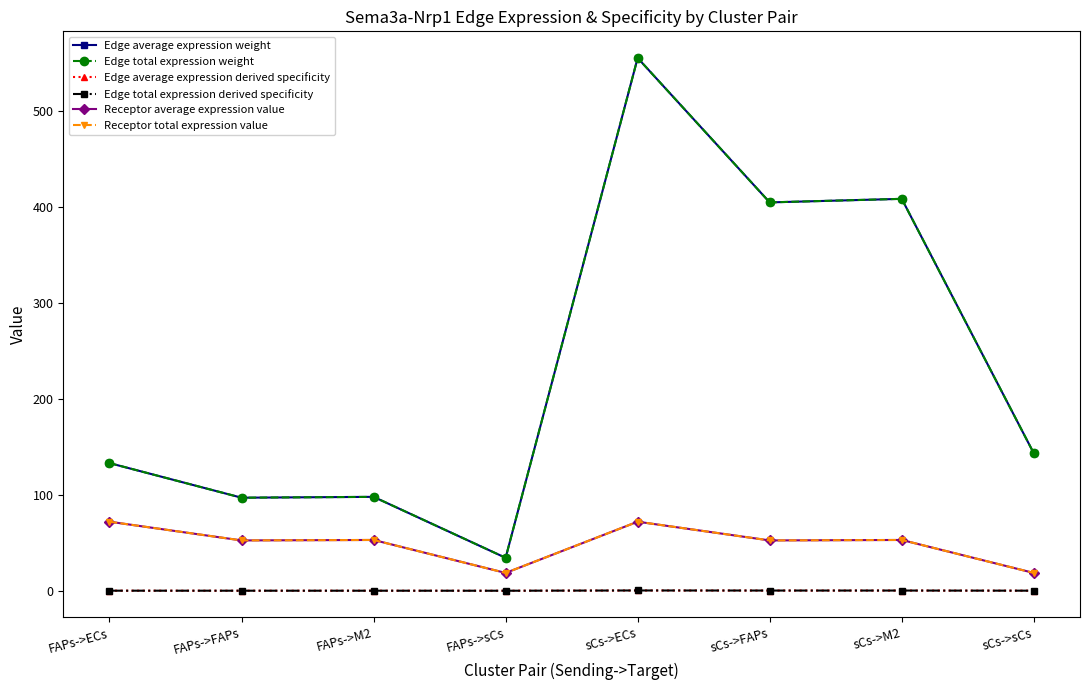

Reading right to left, list all the values displayed in this chart.

Edge average expression weight: sCs->sCs=143.2	sCs->M2=408.3	sCs->FAPs=404.6	sCs->ECs=555.0	FAPs->sCs=34.3	FAPs->M2=97.8	FAPs->FAPs=96.9	FAPs->ECs=133.0
Edge total expression weight: sCs->sCs=143.2	sCs->M2=408.3	sCs->FAPs=404.6	sCs->ECs=555.0	FAPs->sCs=34.3	FAPs->M2=97.8	FAPs->FAPs=96.9	FAPs->ECs=133.0
Edge average expression derived specificity: sCs->sCs=0.1	sCs->M2=0.2	sCs->FAPs=0.2	sCs->ECs=0.3	FAPs->sCs=0.0	FAPs->M2=0.1	FAPs->FAPs=0.1	FAPs->ECs=0.1
Edge total expression derived specificity: sCs->sCs=0.1	sCs->M2=0.2	sCs->FAPs=0.2	sCs->ECs=0.3	FAPs->sCs=0.0	FAPs->M2=0.1	FAPs->FAPs=0.1	FAPs->ECs=0.1
Receptor average expression value: sCs->sCs=18.6	sCs->M2=52.9	sCs->FAPs=52.4	sCs->ECs=71.9	FAPs->sCs=18.6	FAPs->M2=52.9	FAPs->FAPs=52.4	FAPs->ECs=71.9
Receptor total expression value: sCs->sCs=18.6	sCs->M2=52.9	sCs->FAPs=52.4	sCs->ECs=71.9	FAPs->sCs=18.6	FAPs->M2=52.9	FAPs->FAPs=52.4	FAPs->ECs=71.9